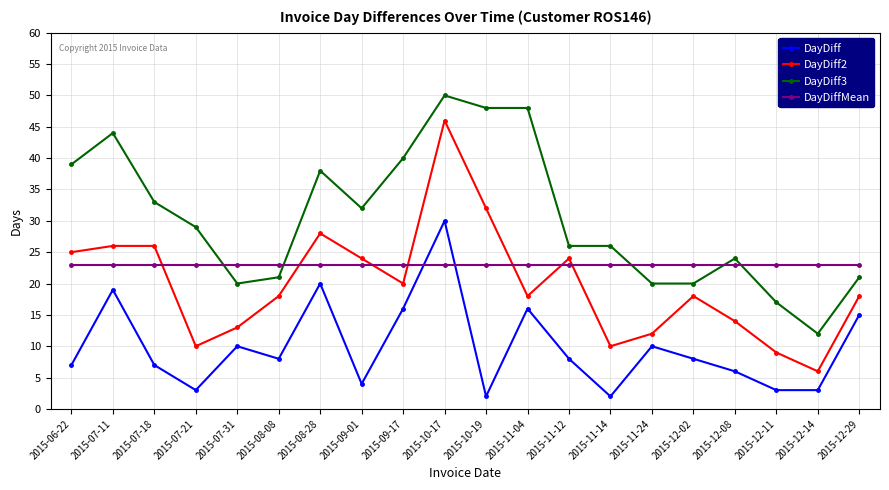

Does the chart have visible grid lines?

Yes